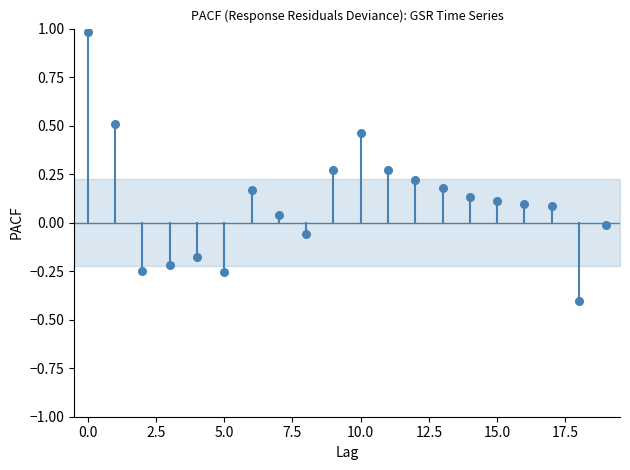

What is the range of Y values (max minus min)?

1.4